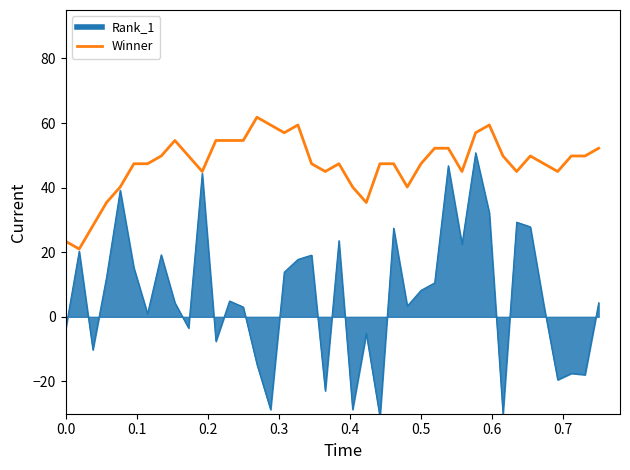

List the series in order of their overall mean, highest first.

Winner, Rank_1